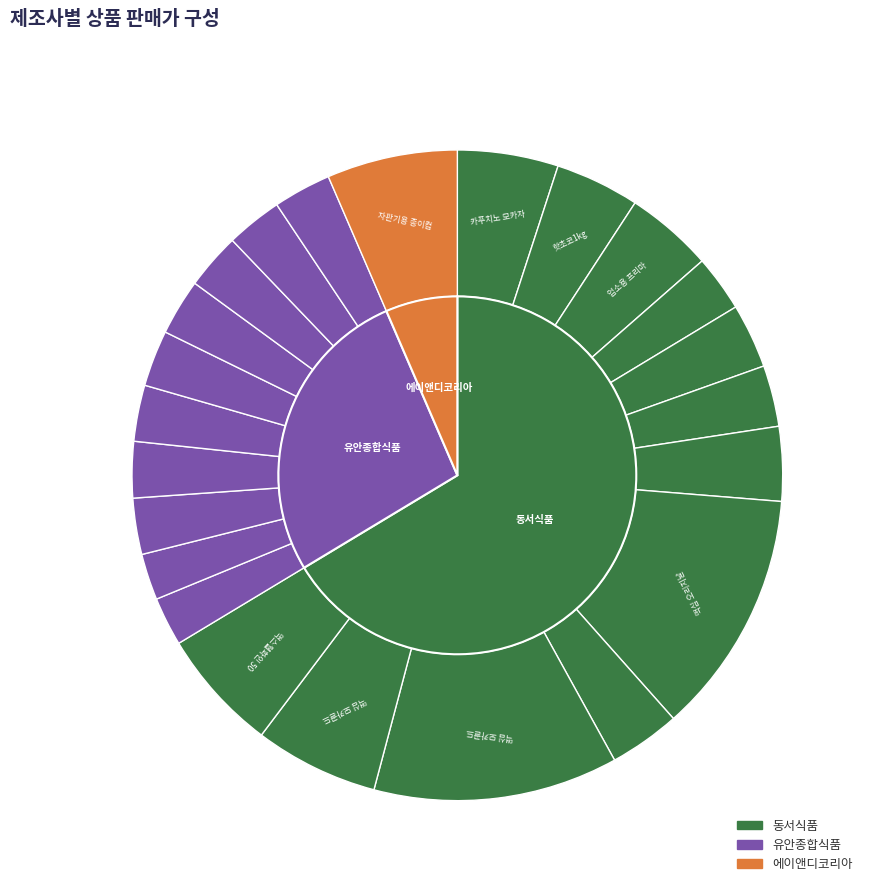

Rank the categories by value from highest to lowest.

맥심 오리지날 500g, 맥심 모카골드 마일드 500g, 자판기용 종이컵(1000개), 맥심 모카골드 커피믹스 1kg, 맥스웰화인 500g, 카푸치노 모카자판900g, 업소용 프리마 1.6kg, 핫초코1kg, 맥스웰하우스 헤이즐넛향 900g, 맥스웰하우스 오리지널 900g, 맥스웰하우스 마일드 900g, 맥스웰하우스 마일드 아로마900g, 대추생강자판900g(유안), 자판기용 프리마 1kg, 복숭아홍차자판900g(유안), 벤딩우유자판900g(유안), 벤딩우유자판900g(유안)2, 유자차자판900g(유안), 매실자판900g(유안), 생강차자판(유안)900G, 레몬홍차자판900g(유안), 율무자판1000g(유안), 코코아자판900g(유안)